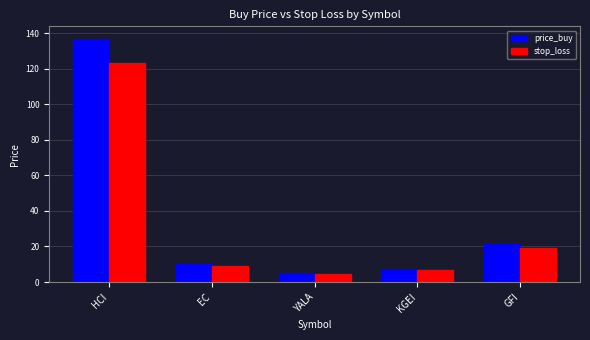

What is the value of the price_buy bar at the 4th from the left?

7.4